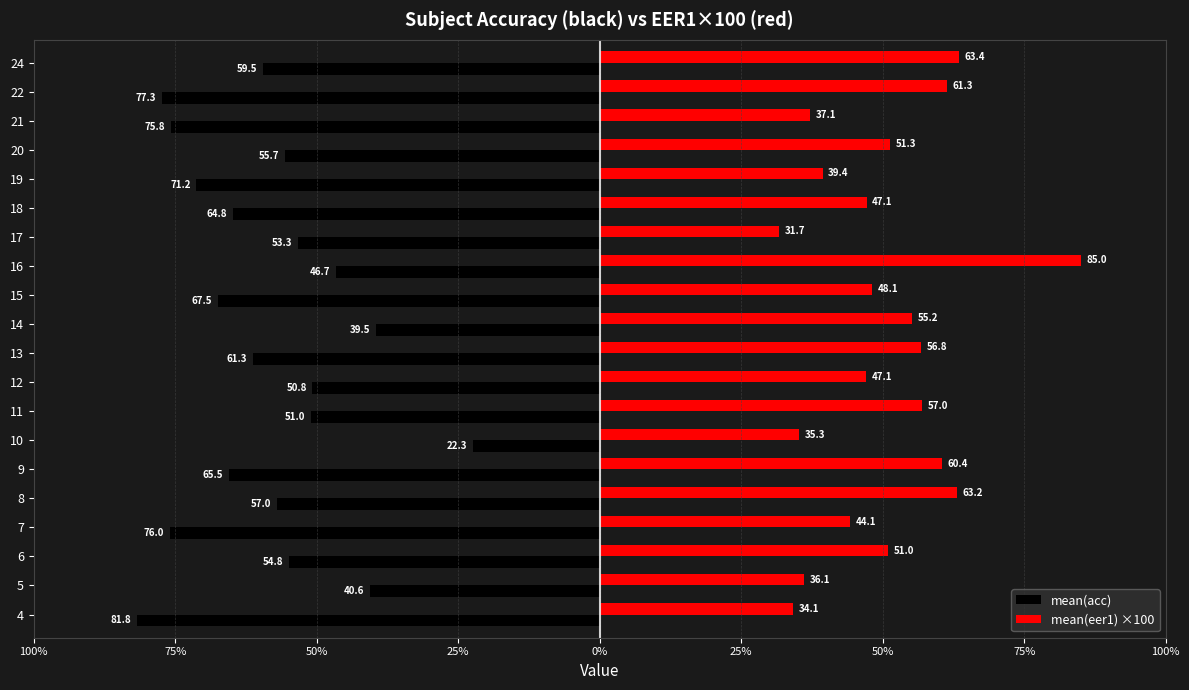

What are all the series names shown in the legend?

mean(acc), mean(eer1) ×100